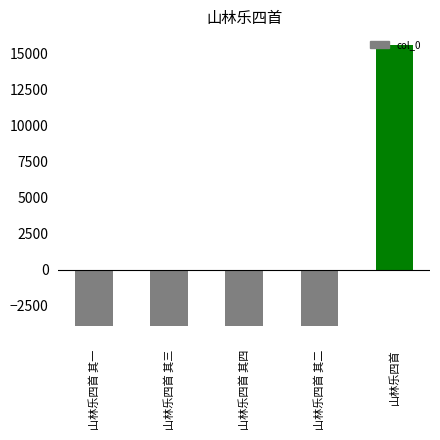

At which category does the chart reach its peak across all series?

山林乐四首